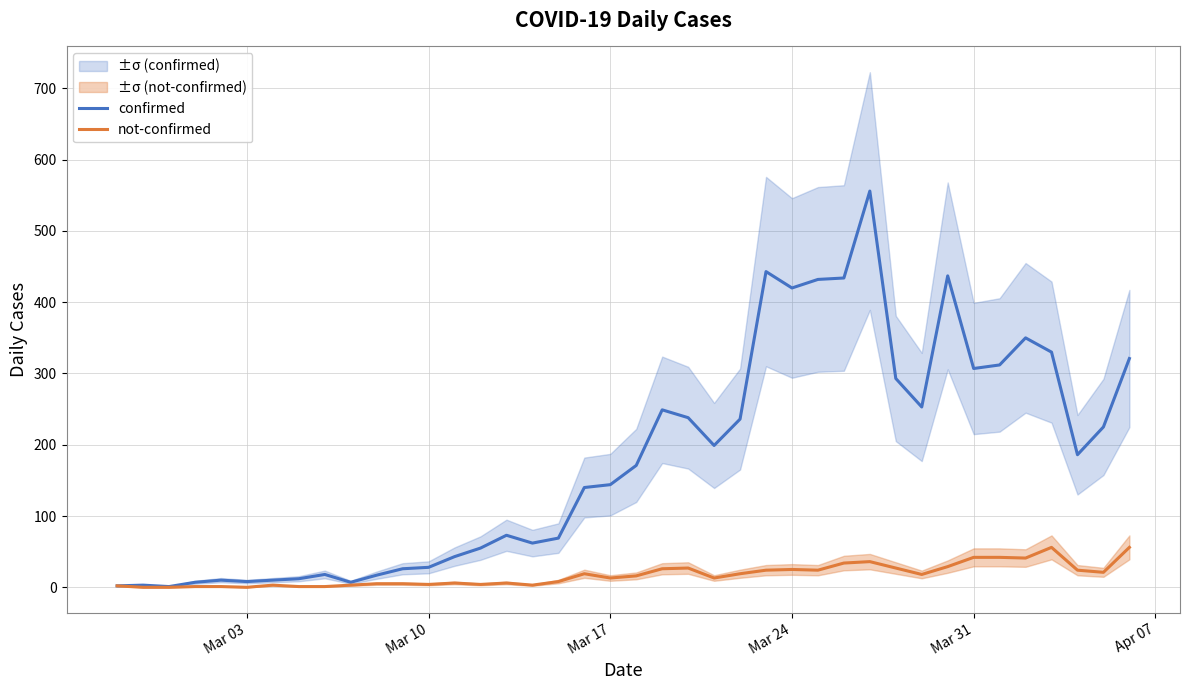

How many lines are shown in the chart?

2